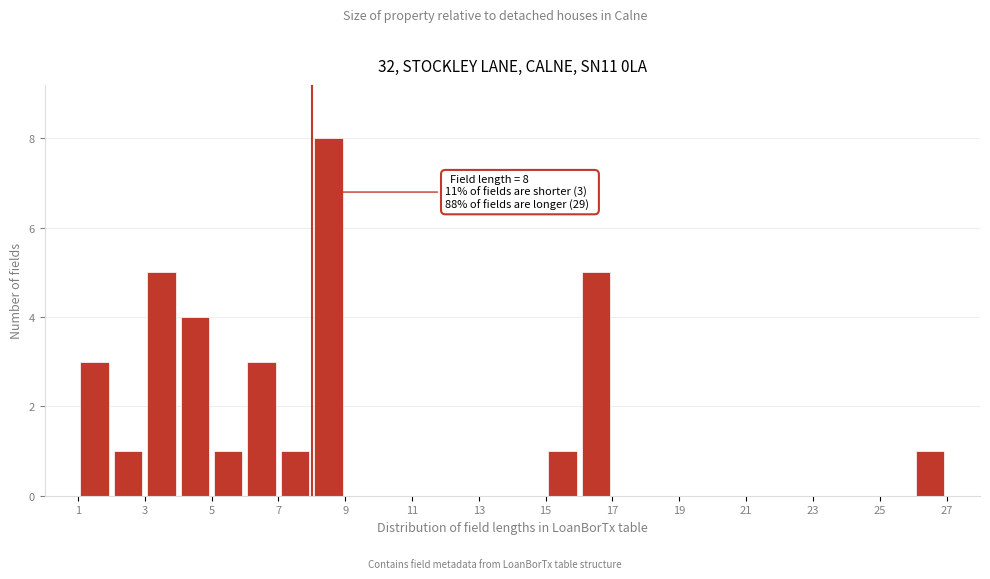

Over which range of the x-axis is the bar tallest?

8 to 9